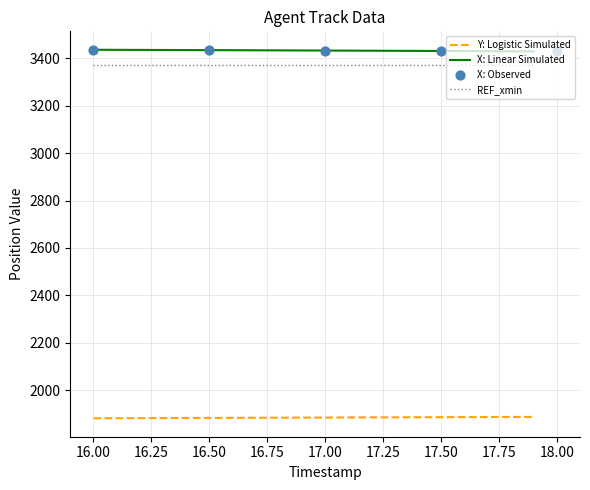

At how many categories does at least one series exceed 1962?

20